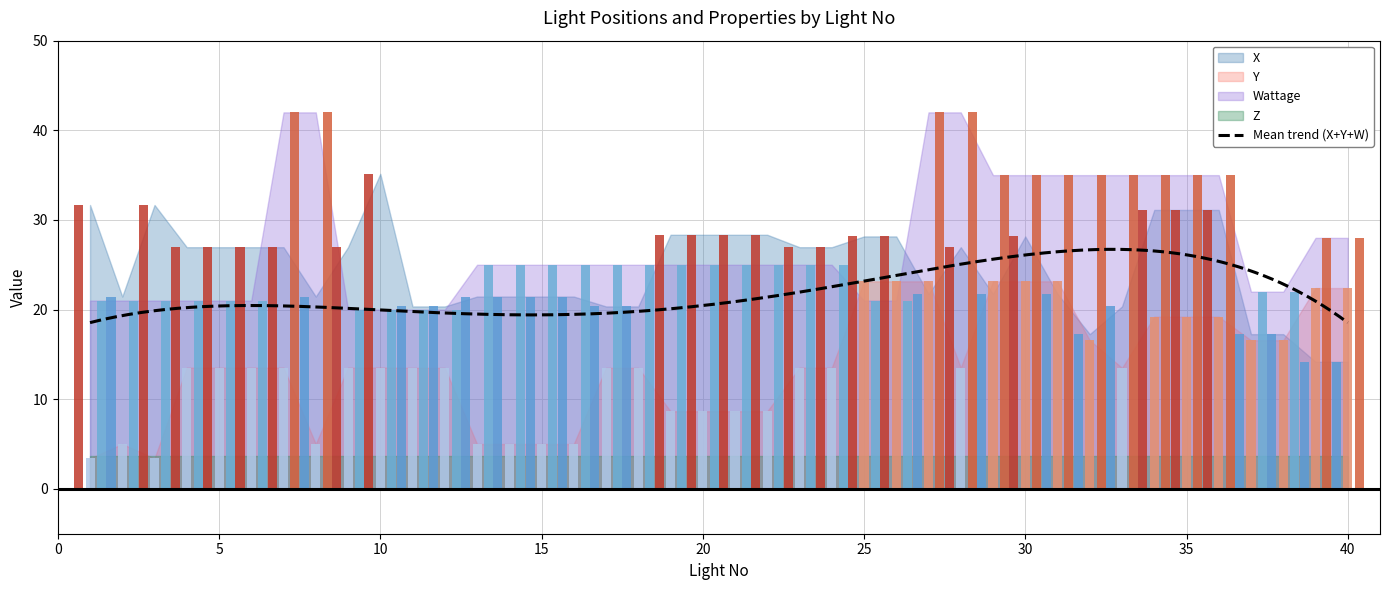

How many bars are there in each group?

4